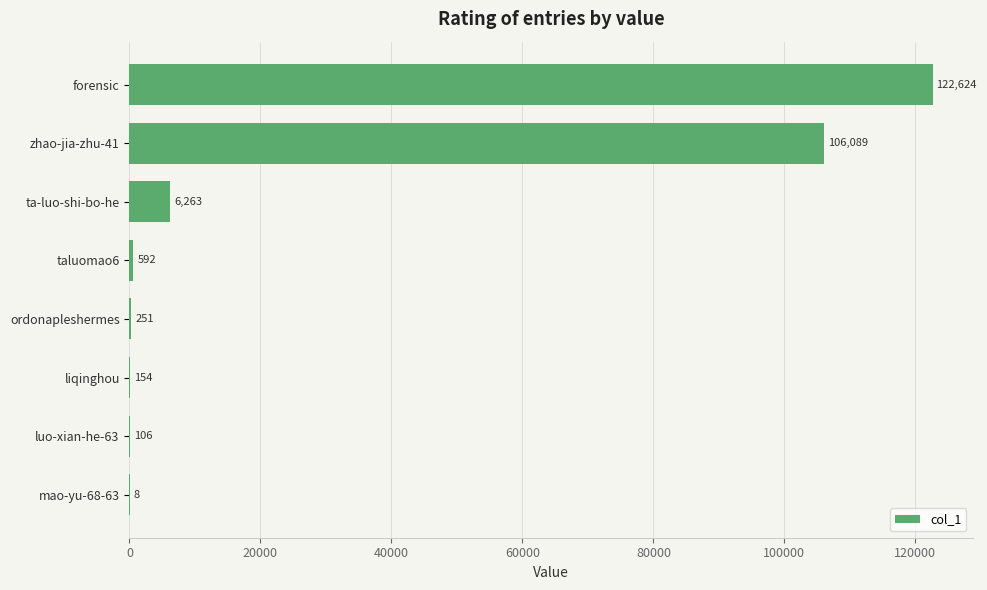

Are the bars horizontal?

Yes